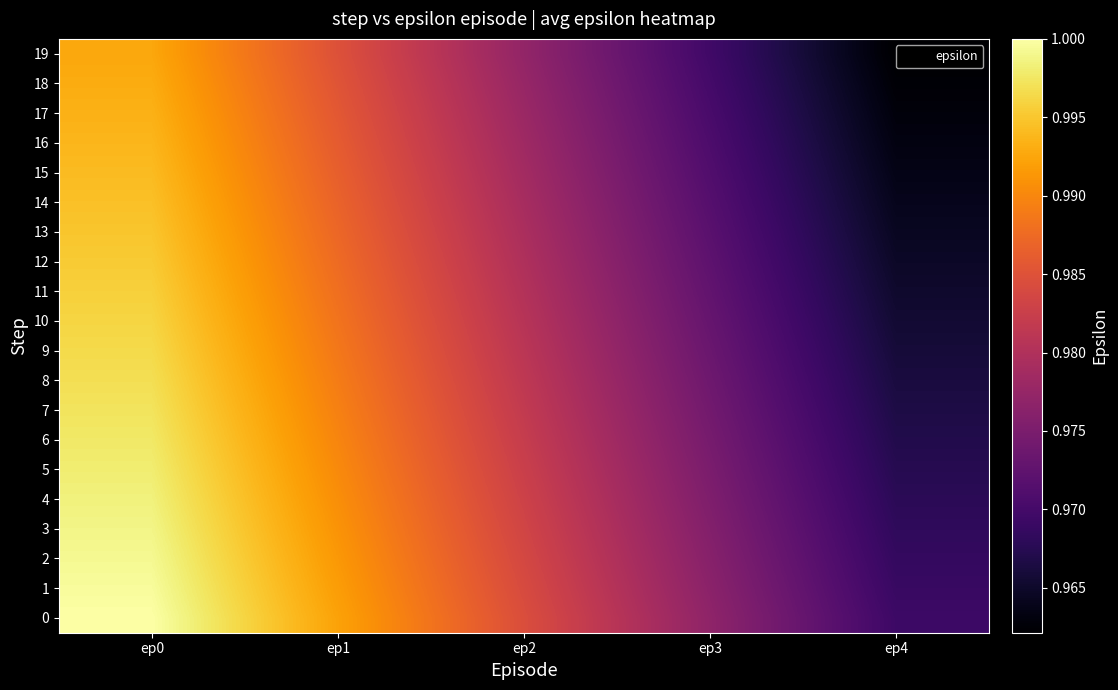

At which category is the sum across all series the highest?

ep0